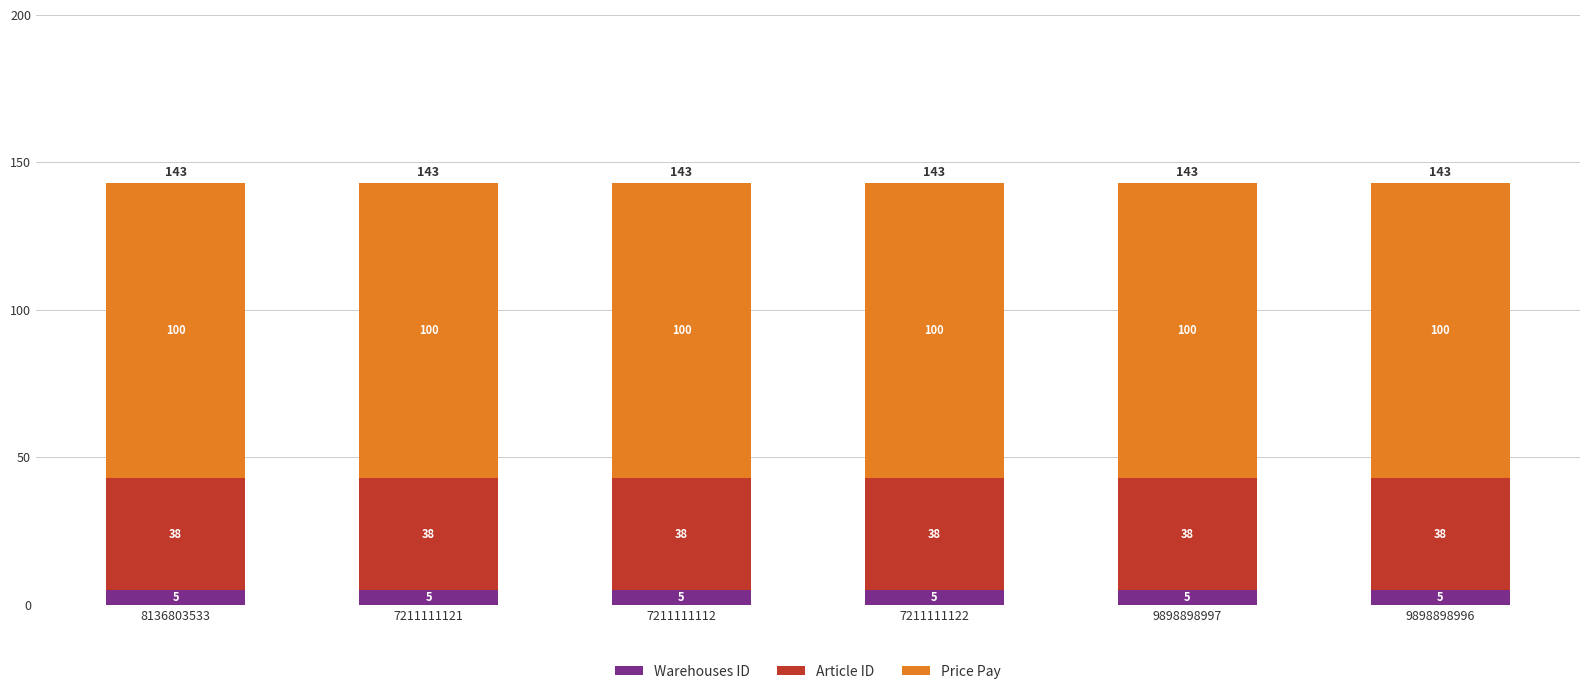

What is the total value across all series at 9898898997?

143